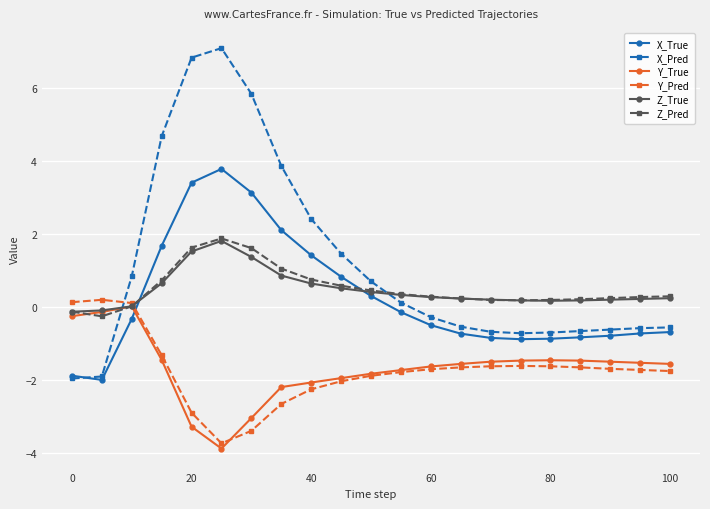

What is the minimum value for Y_True?

-3.9